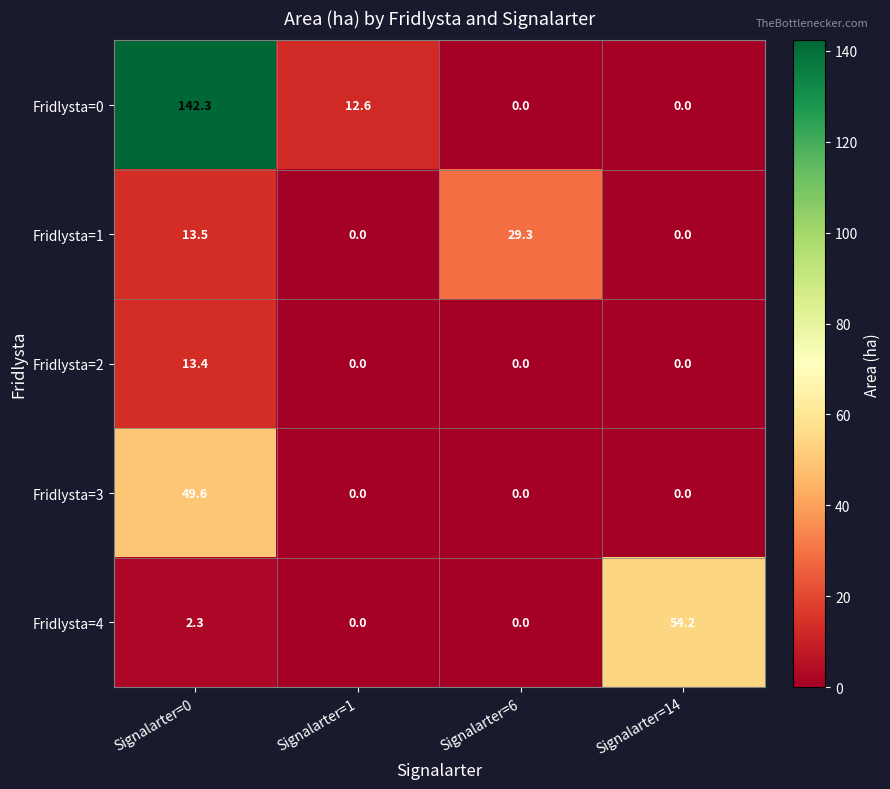

What is the difference between the maximum and second lowest values in the Fridlysta=0 series?

142.3